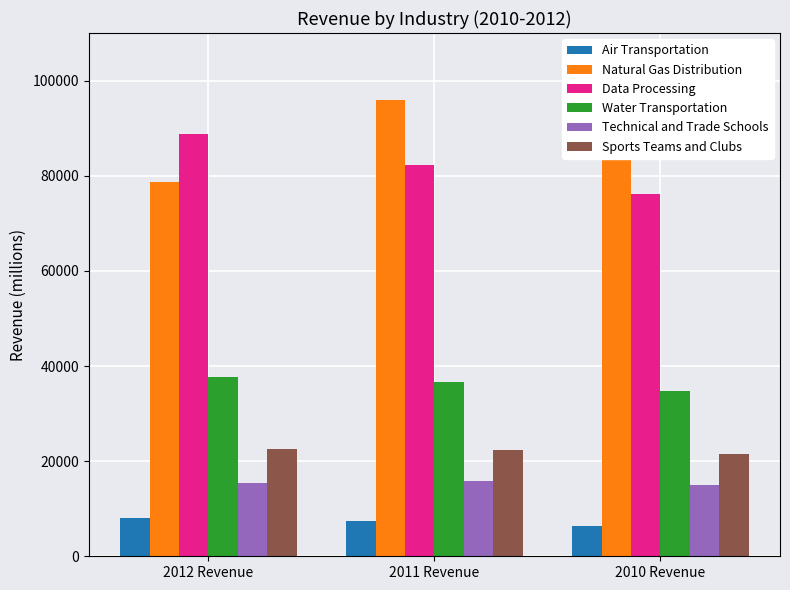

Which label corresponds to the smallest value in the chart?

2010 Revenue